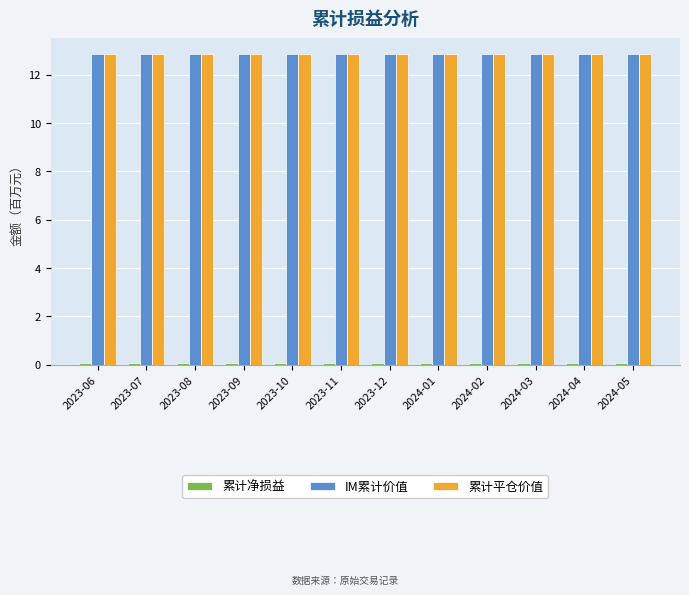

Is it true that IM累计价值 equals 17.6 at 2023-10?

False